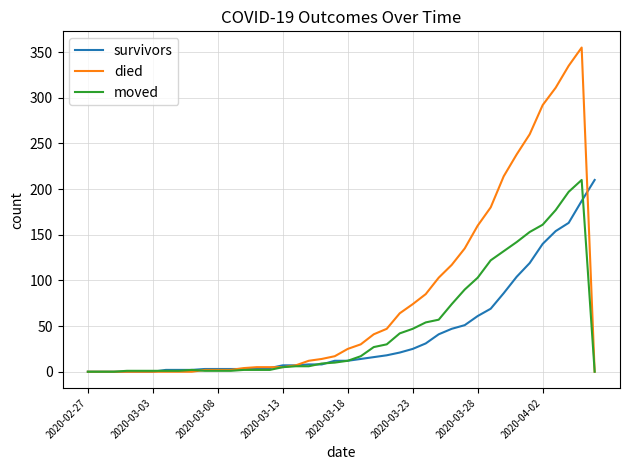

Does the chart have visible grid lines?

Yes